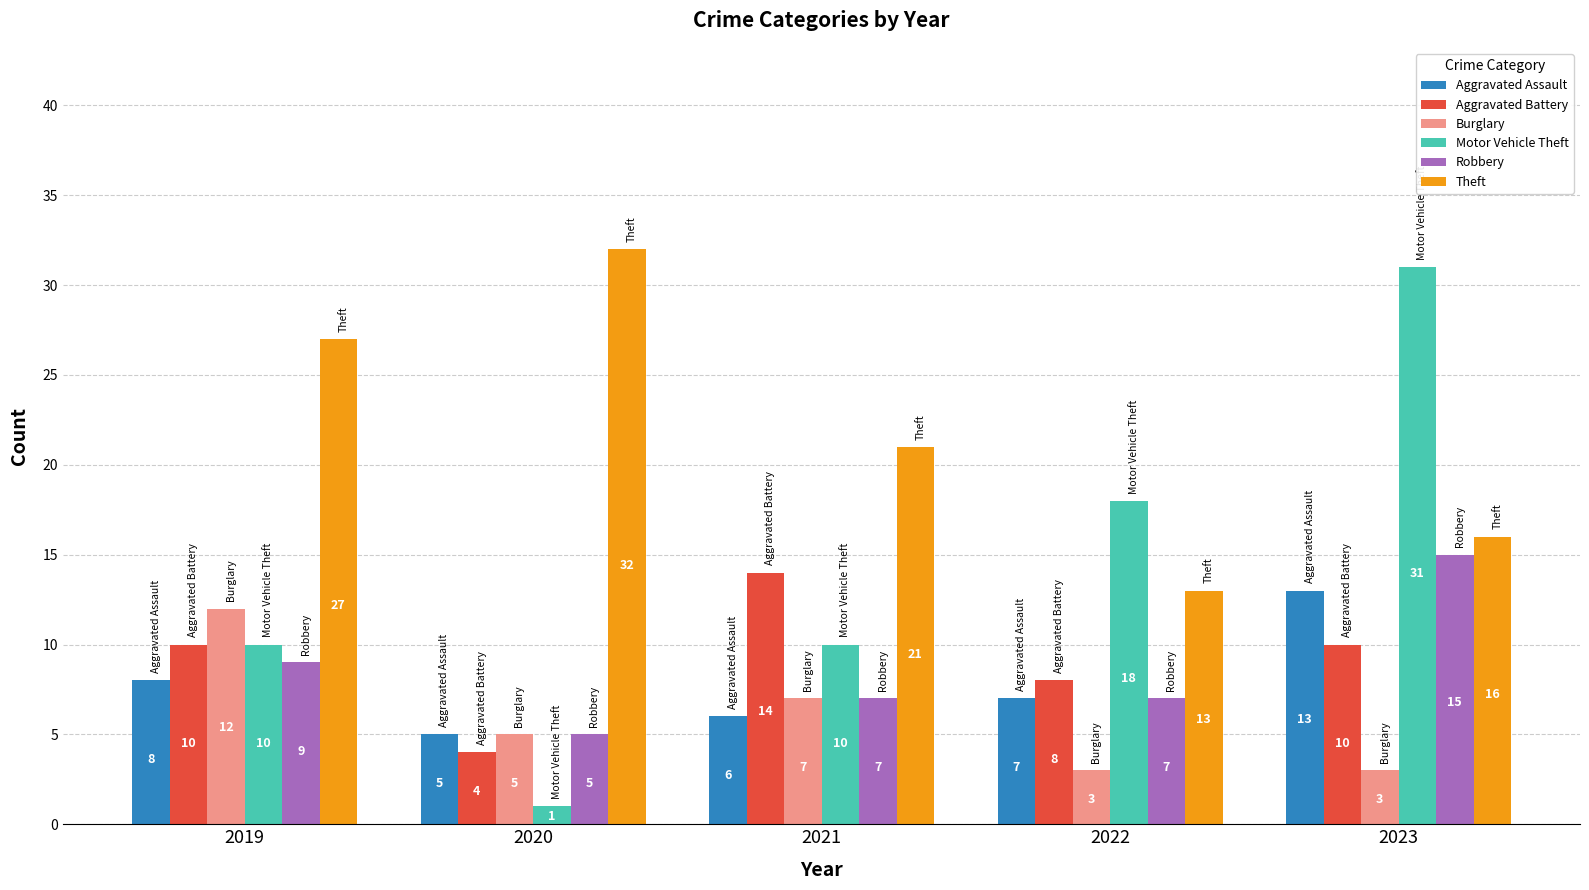

How many series are shown in this chart?

6